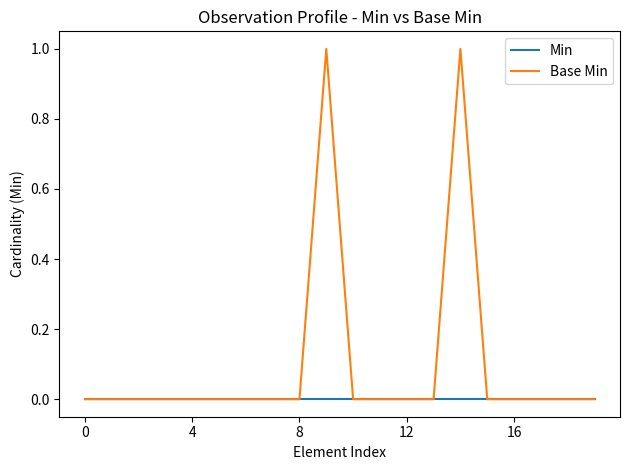

List the series in order of their overall mean, highest first.

Base Min, Min